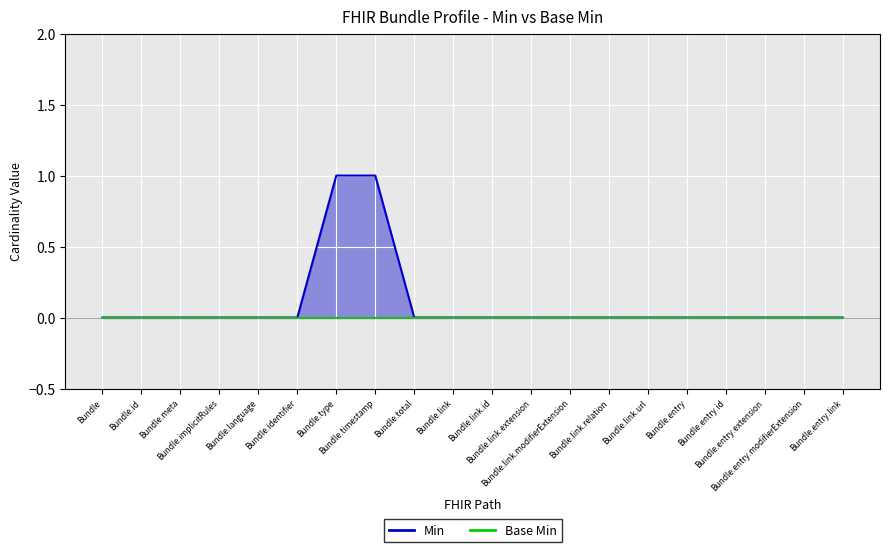

At which label is the value closest to 0?

Bundle